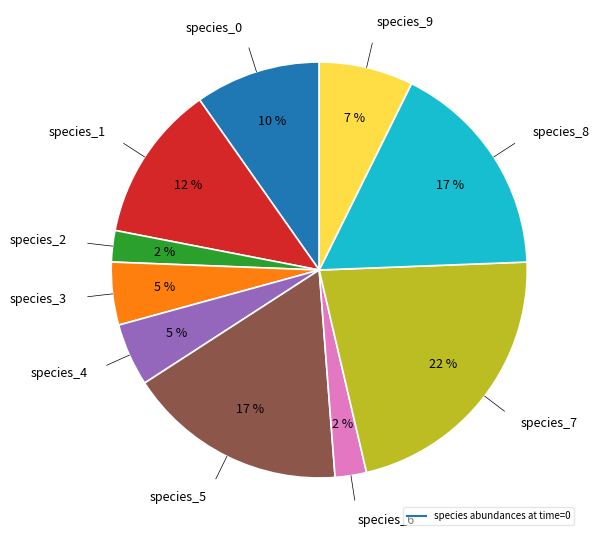

Does any single category account for the majority?

No